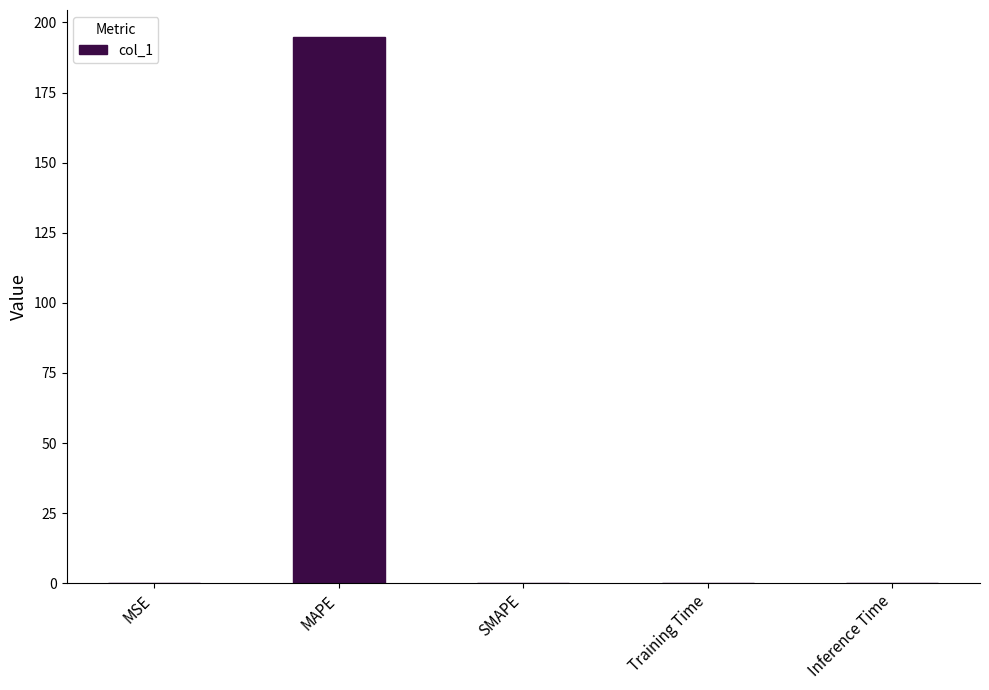

Between SMAPE and MAPE, which is larger?

MAPE